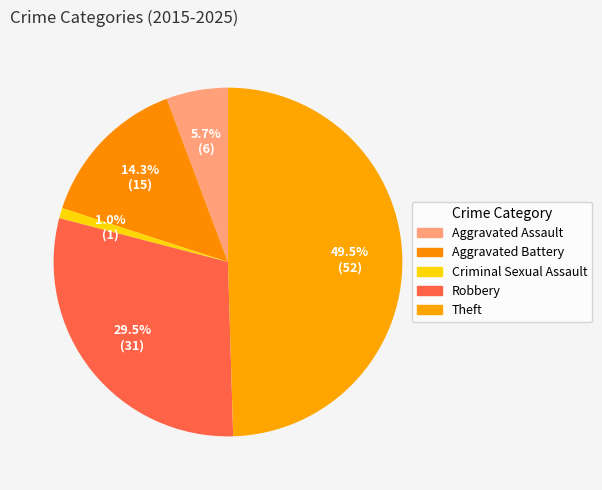

True or false: Aggravated Assault accounts for 1% of the total.

False